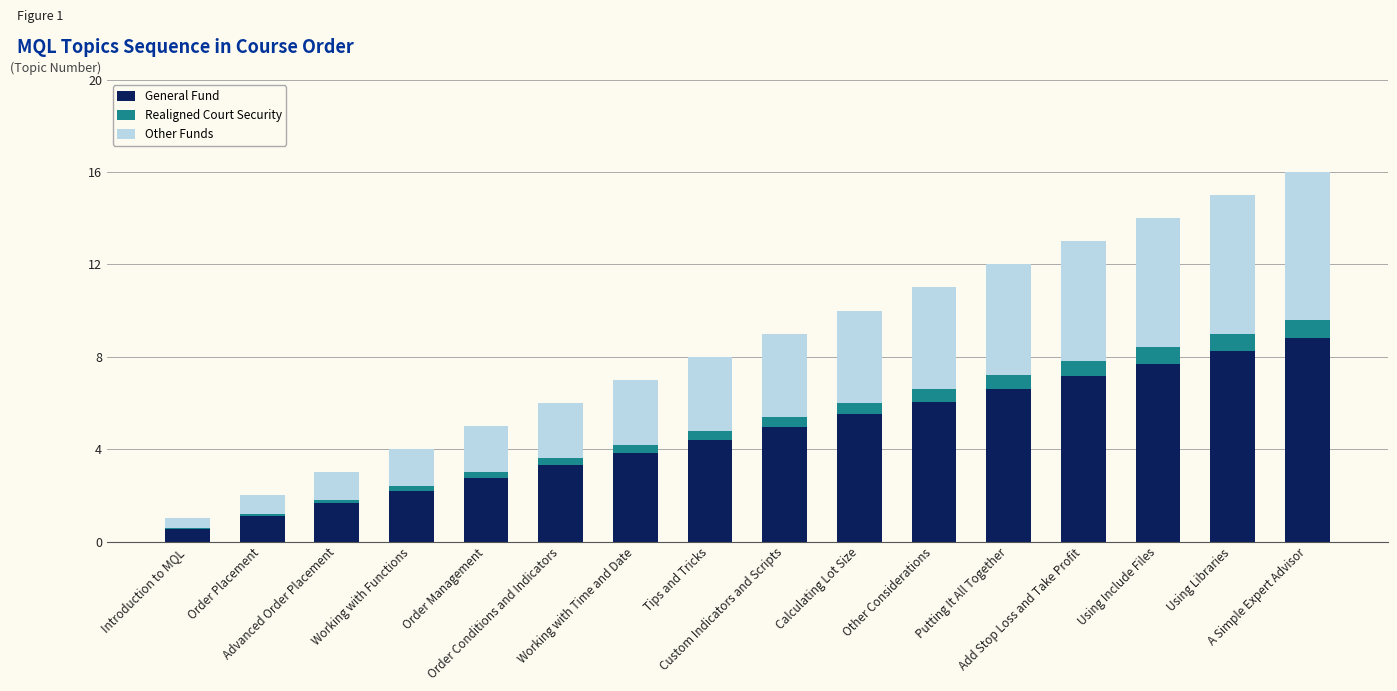

What is the maximum value for General Fund?

8.8